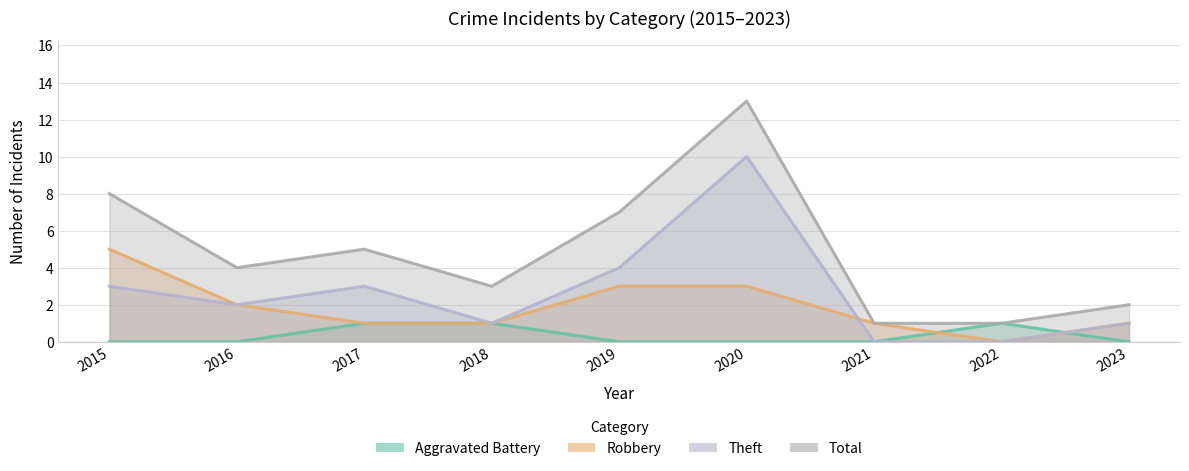

How many lines are shown in the chart?

4